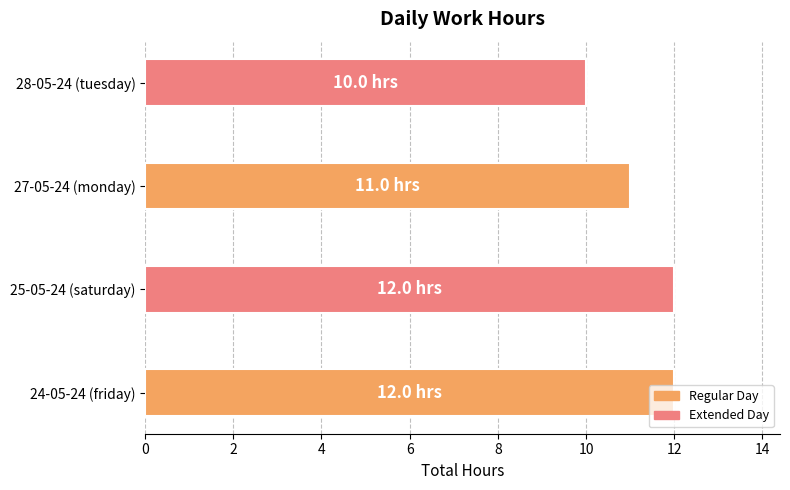

True or false: the data shows 10 at 28-05-24 (tuesday).

True